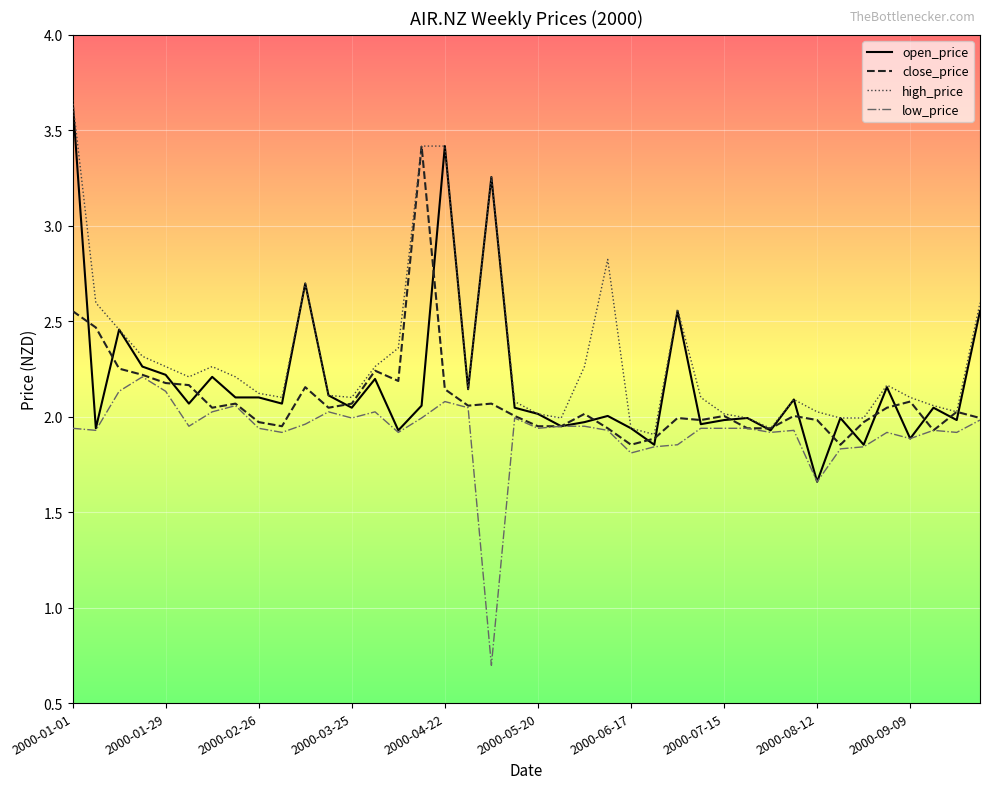

What is the minimum value shown in the chart?

0.7